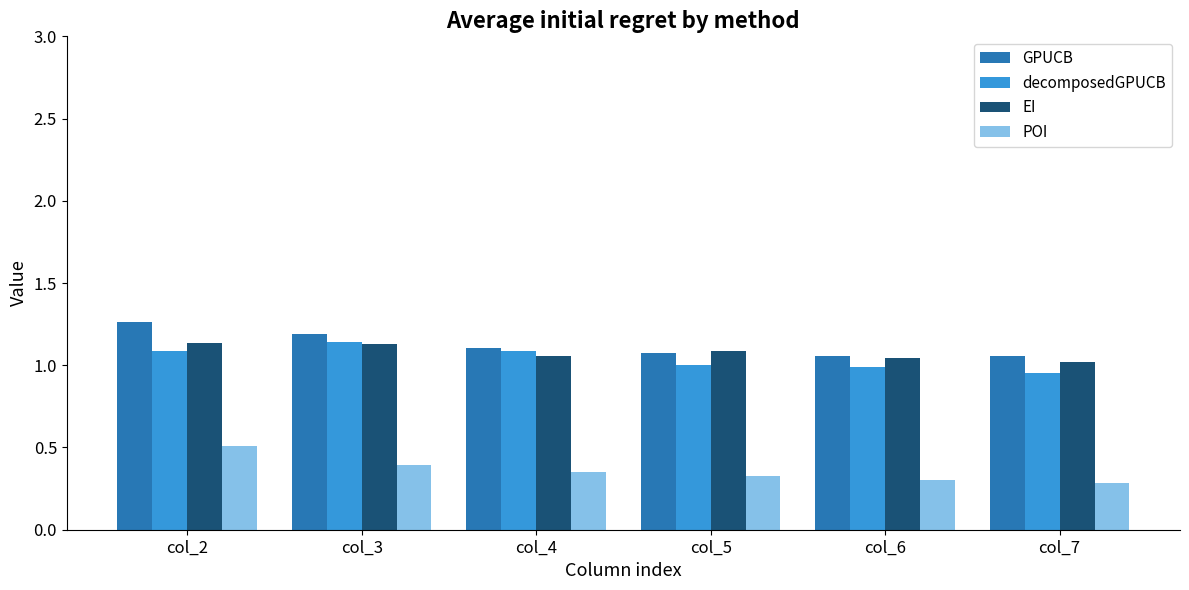

At how many categories does at least one series exceed 0?

6